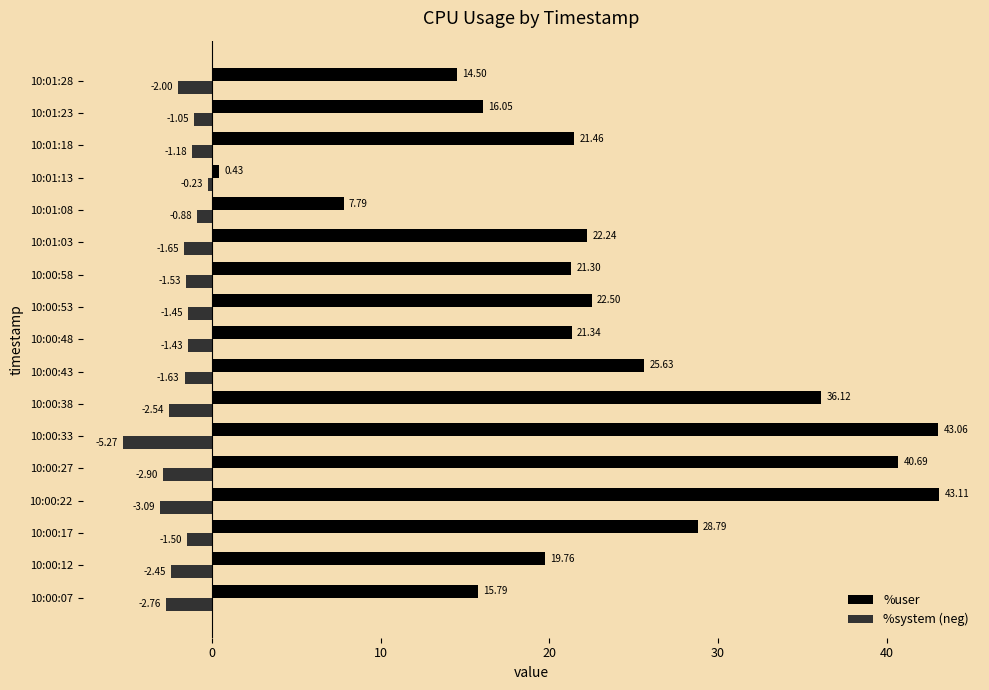

Is the value of %system (neg) at 10:00:07 greater than the value of %user at 10:00:12?

No